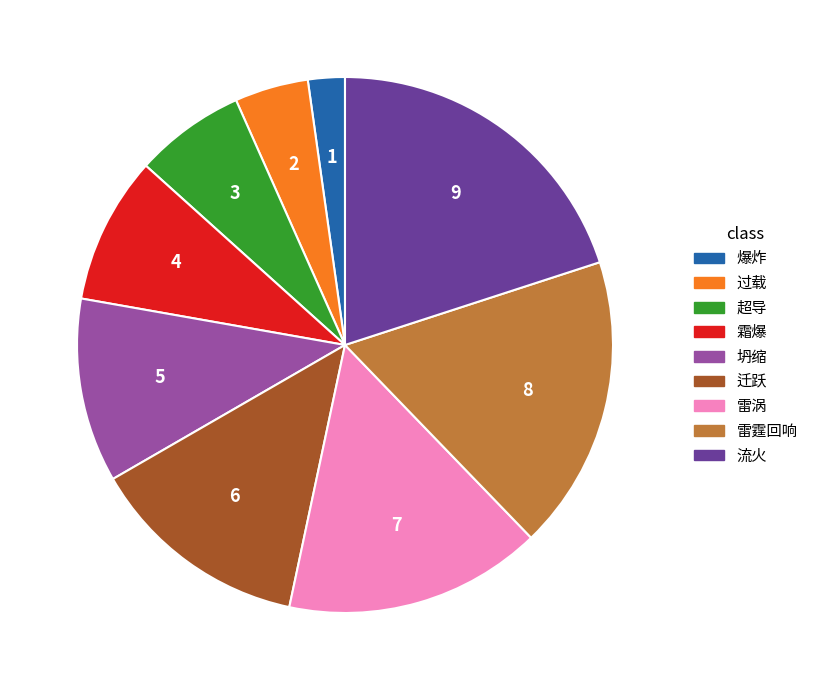

Rank the categories by value from highest to lowest.

流火, 雷霆回响, 雷涡, 迁跃, 坍缩, 霜爆, 超导, 过载, 爆炸